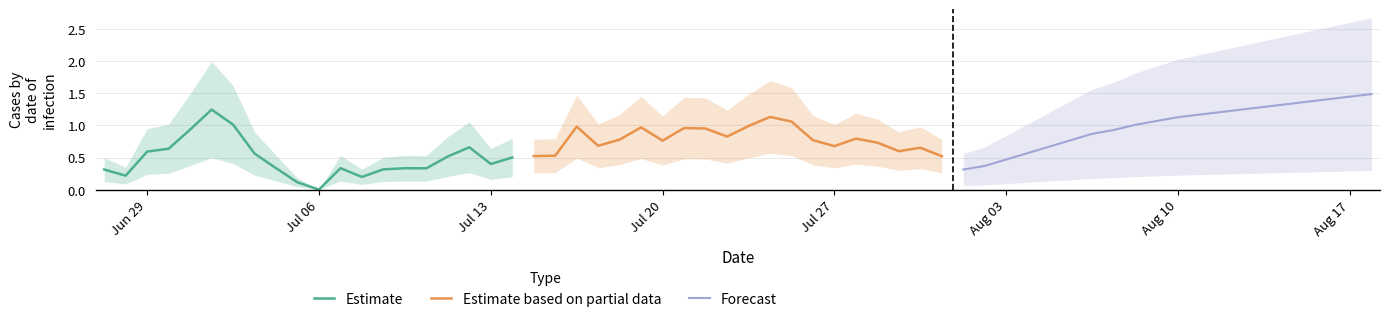

Which category has the lowest value in the Estimate series?

Jul 06